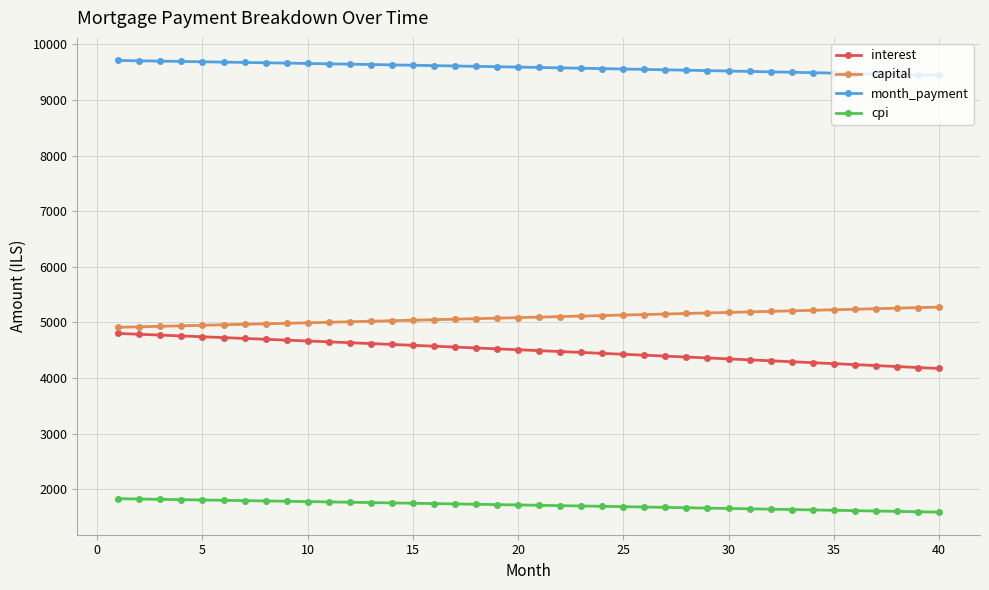

What is the sum of all cpi values?

68412.2